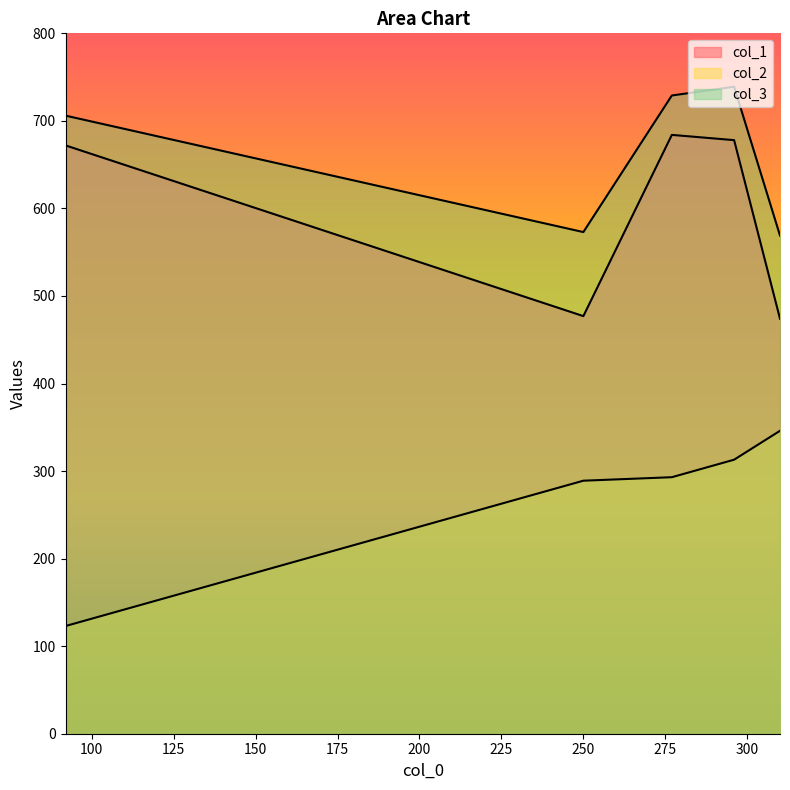

What is the sum of all col_3 values?

3316